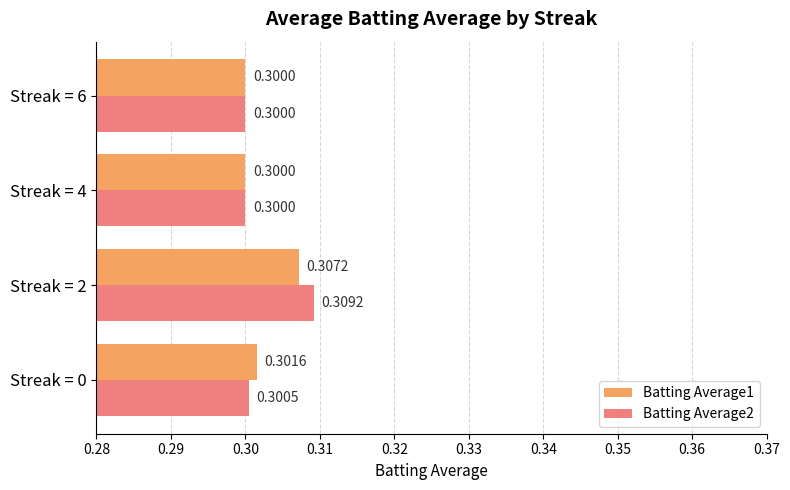

What is the average value of the Batting Average1 series?

0.3